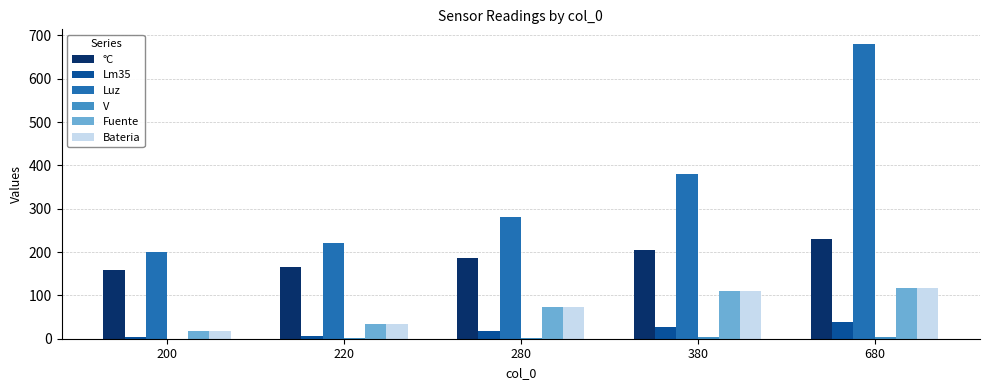

What is the difference between the Bateria values at 220 and 380?

74.0